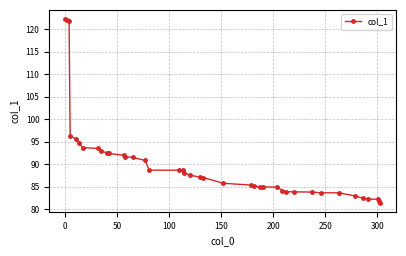

What is the difference between the maximum and second lowest values?

40.5